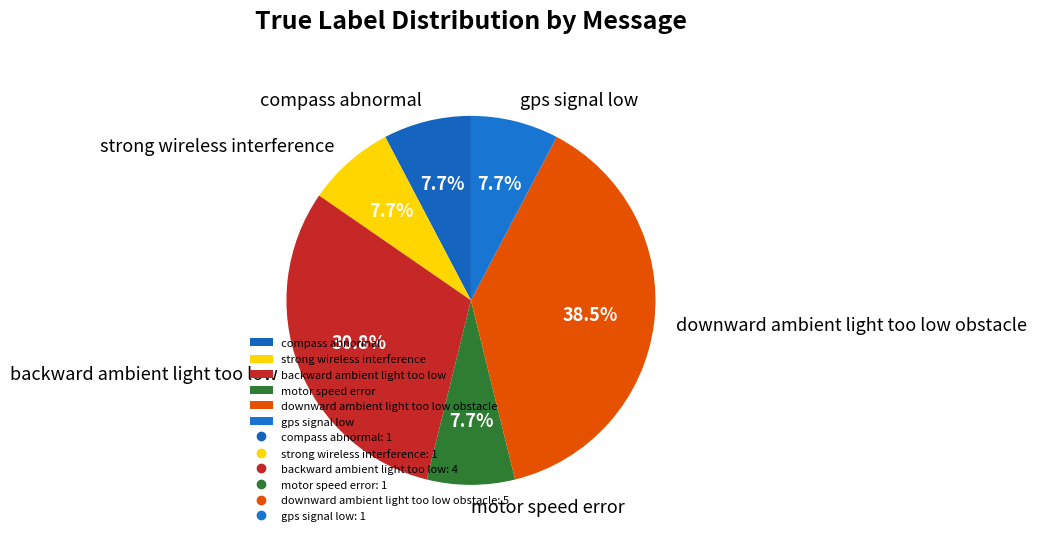

Is there any slice that represents more than half of the pie?

No